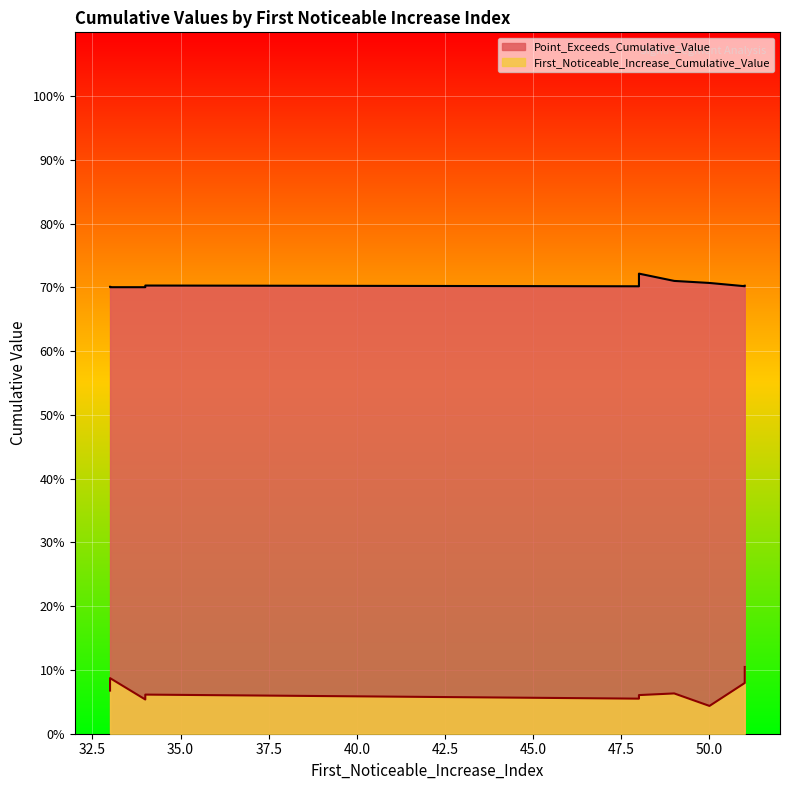

How many interior local peaks does the First_Noticeable_Increase_Cumulative_Value series have?

3